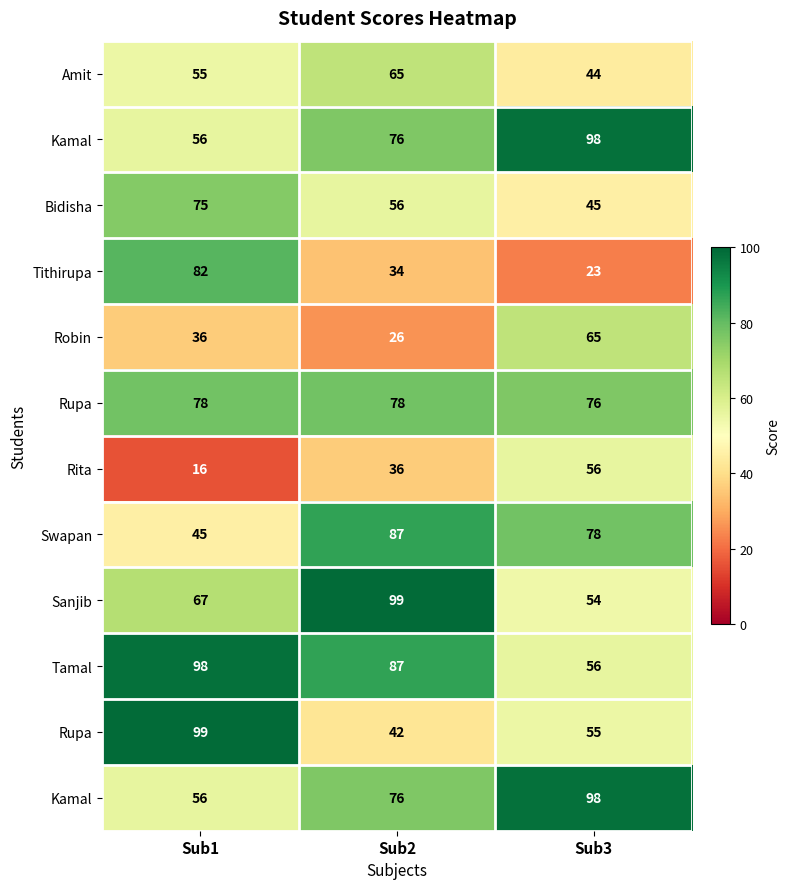

What is the total value across all series at Sub3?

748